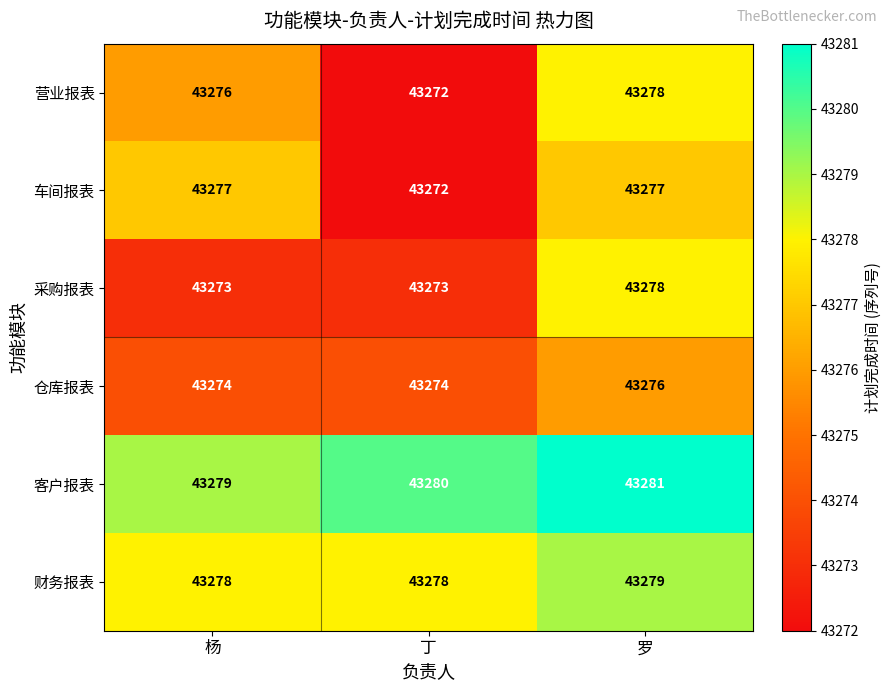

Is it true that 财务报表 equals 43278 at 杨?

True